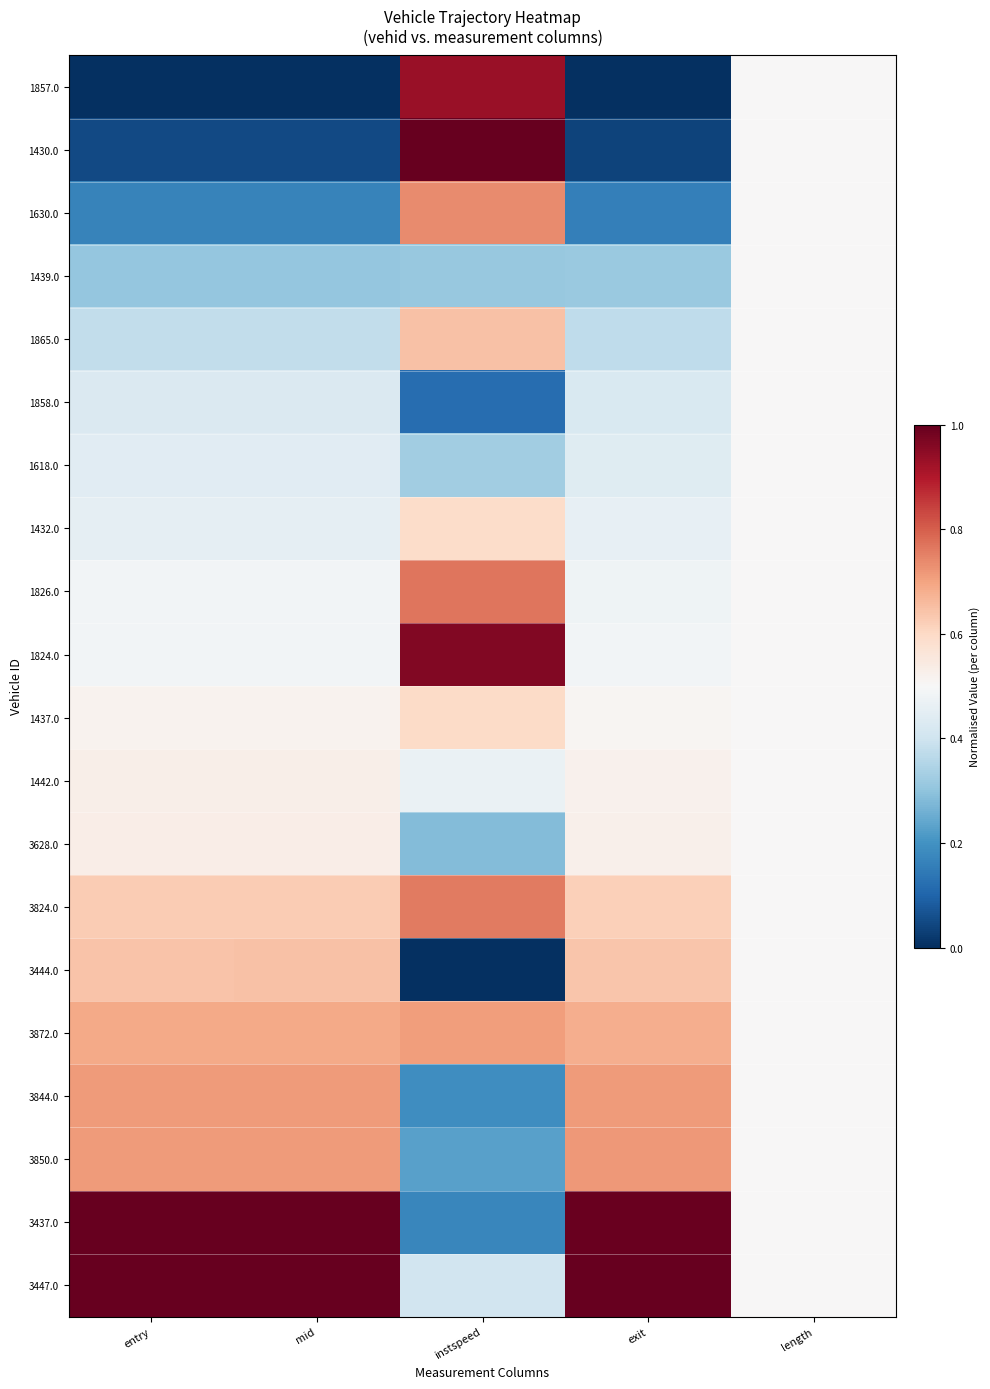

Reading right to left, what are all the values shown in this chart?

1857.0: length=0.5	exit=0.0	instspeed=0.9	mid=0.0	entry=0.0
1430.0: length=0.5	exit=0.0	instspeed=1.0	mid=0.0	entry=0.0
1630.0: length=0.5	exit=0.2	instspeed=0.7	mid=0.2	entry=0.2
1439.0: length=0.5	exit=0.3	instspeed=0.3	mid=0.3	entry=0.3
1865.0: length=0.5	exit=0.4	instspeed=0.6	mid=0.4	entry=0.4
1858.0: length=0.5	exit=0.4	instspeed=0.1	mid=0.4	entry=0.4
1618.0: length=0.5	exit=0.4	instspeed=0.3	mid=0.4	entry=0.4
1432.0: length=0.5	exit=0.5	instspeed=0.6	mid=0.5	entry=0.5
1826.0: length=0.5	exit=0.5	instspeed=0.8	mid=0.5	entry=0.5
1824.0: length=0.5	exit=0.5	instspeed=1.0	mid=0.5	entry=0.5
1437.0: length=0.5	exit=0.5	instspeed=0.6	mid=0.5	entry=0.5
1442.0: length=0.5	exit=0.5	instspeed=0.5	mid=0.5	entry=0.5
3628.0: length=0.5	exit=0.5	instspeed=0.3	mid=0.5	entry=0.5
3824.0: length=0.5	exit=0.6	instspeed=0.8	mid=0.6	entry=0.6
3444.0: length=0.5	exit=0.6	instspeed=0.0	mid=0.6	entry=0.6
3872.0: length=0.5	exit=0.7	instspeed=0.7	mid=0.7	entry=0.7
3844.0: length=0.5	exit=0.7	instspeed=0.2	mid=0.7	entry=0.7
3850.0: length=0.5	exit=0.7	instspeed=0.2	mid=0.7	entry=0.7
3437.0: length=0.5	exit=1.0	instspeed=0.2	mid=1.0	entry=1.0
3447.0: length=0.5	exit=1.0	instspeed=0.4	mid=1.0	entry=1.0